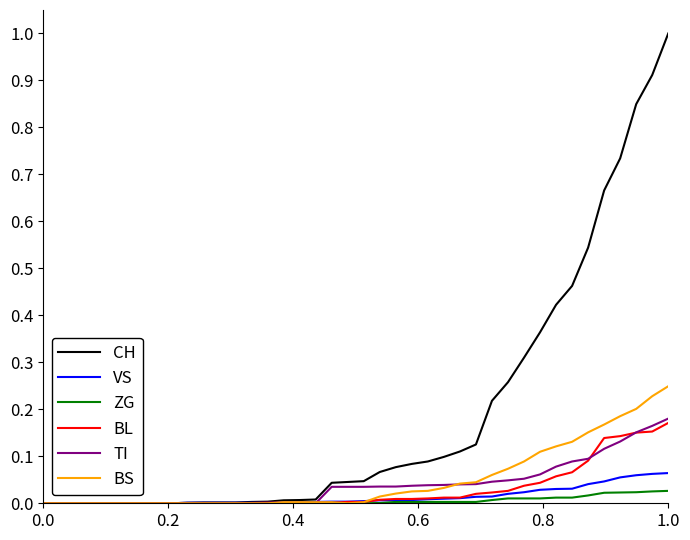

Which series has the largest total across all categories?

CH